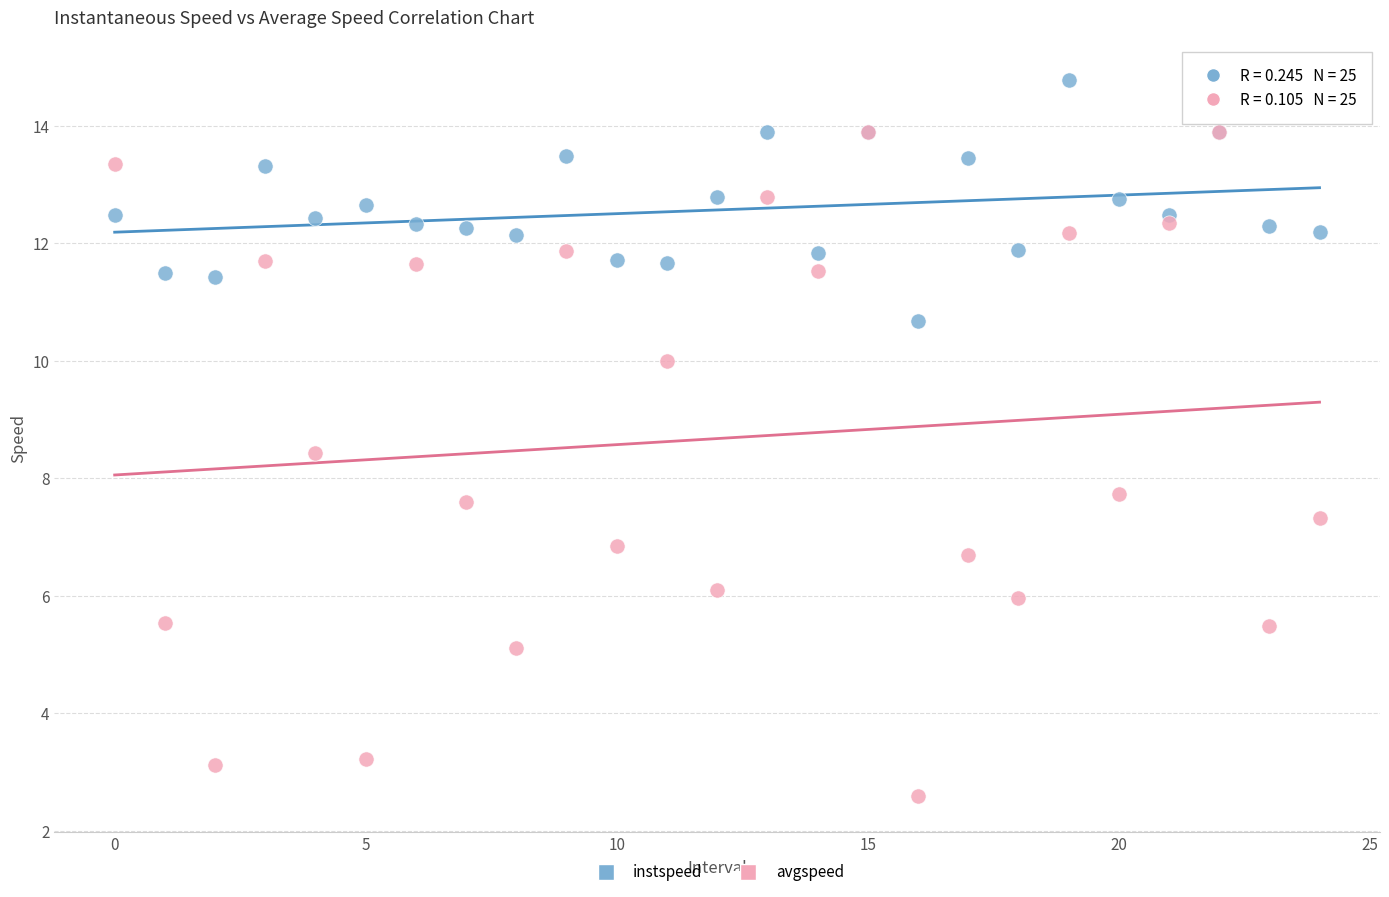

What are all the series names shown in the legend?

instspeed, avgspeed